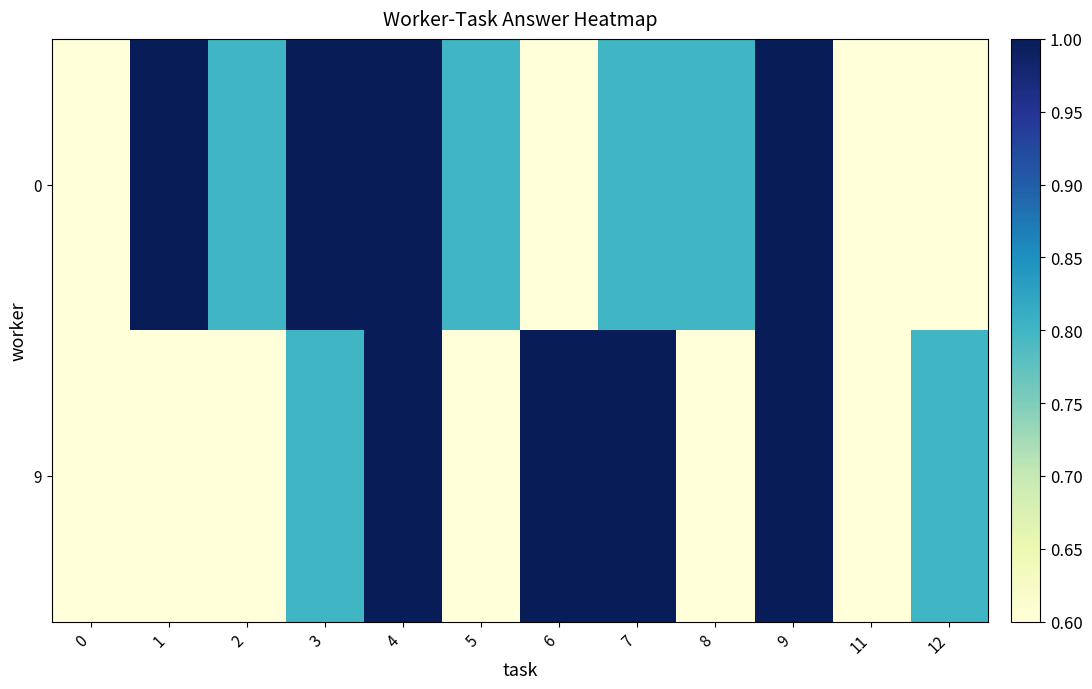

List the series in order of their peak value, lowest first.

0, 9